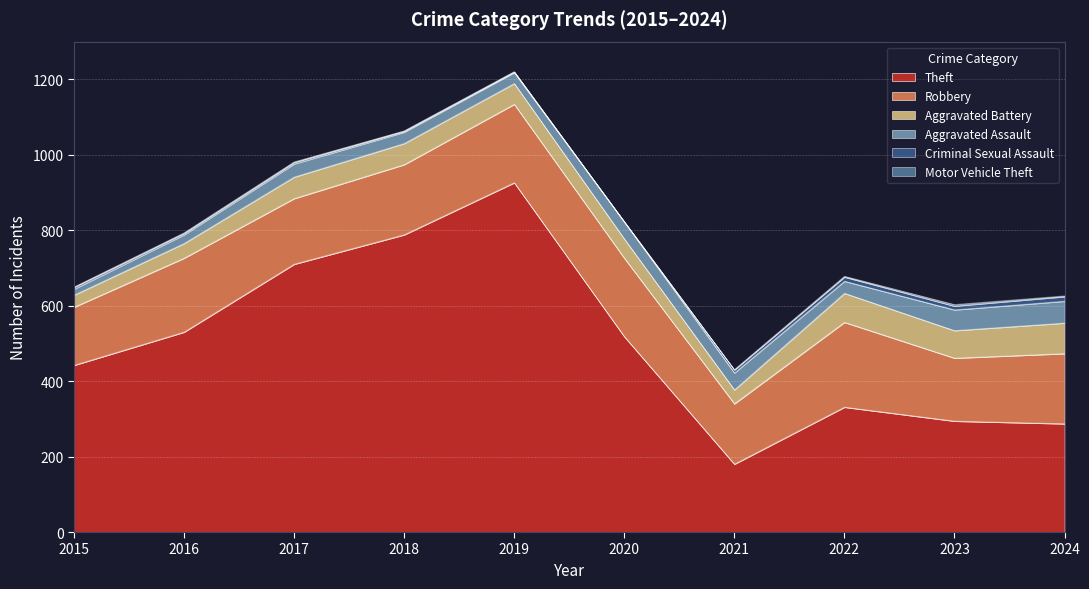

How many data points in Motor Vehicle Theft are above 1?

3